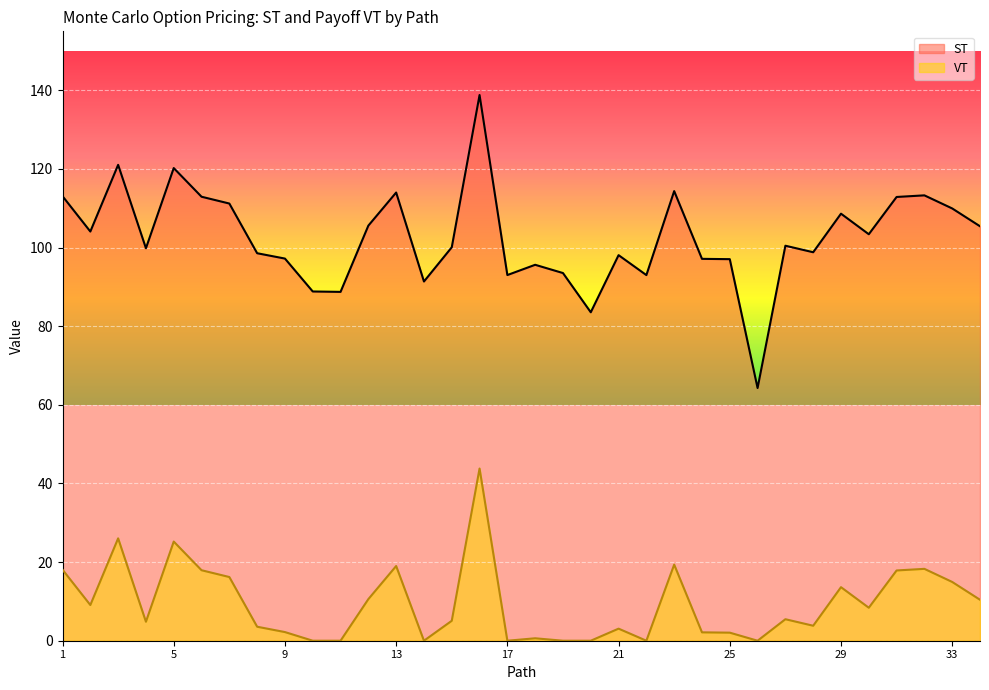

What is the difference between the VT values at 8 and 4?

1.3